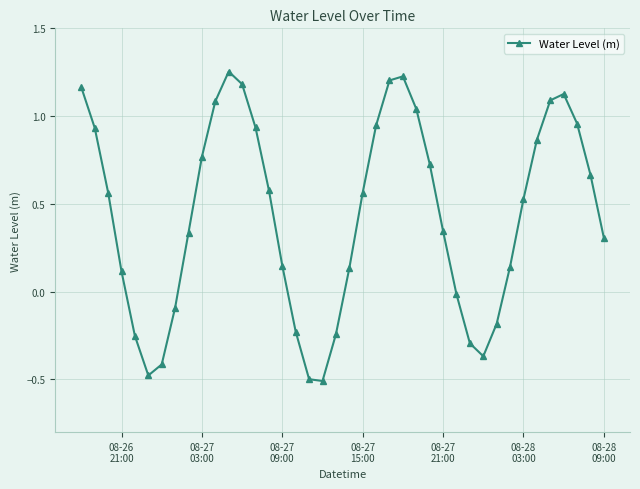

How many interior local valleys (lower than both neighbors) does the data have?

3